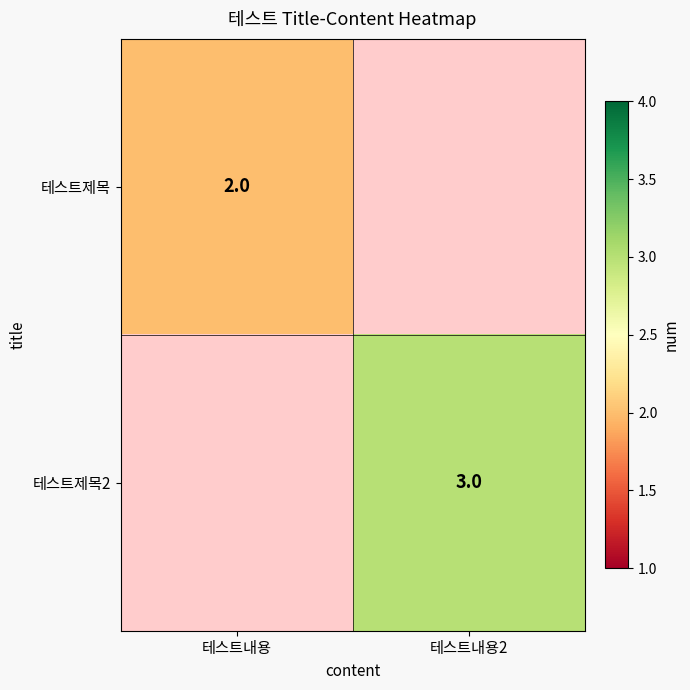

The value of 테스트제목2 at 테스트내용2 is 3. True or false?

True